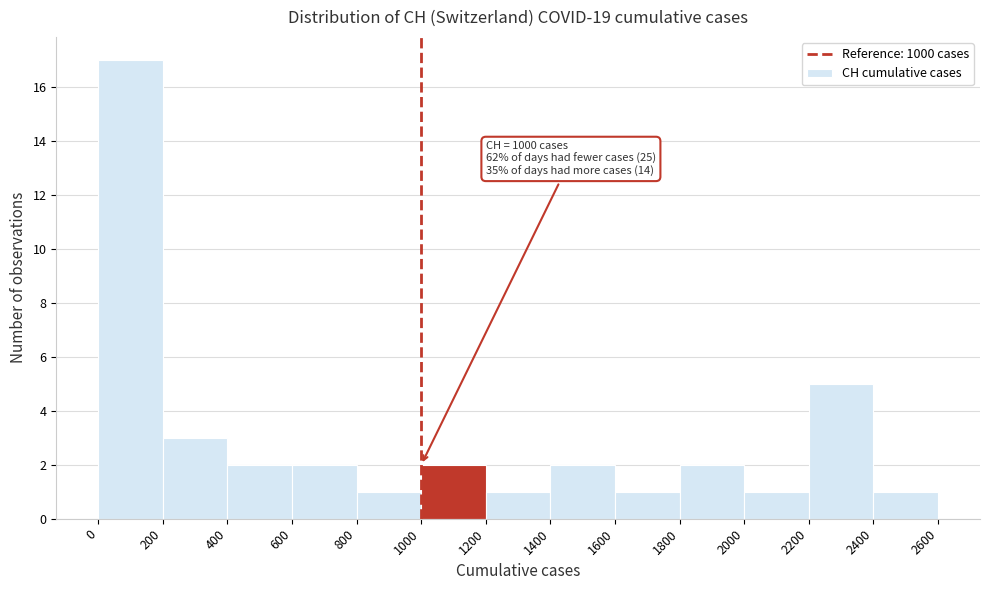

Which range on the x-axis has the tallest bar?

0 to 200